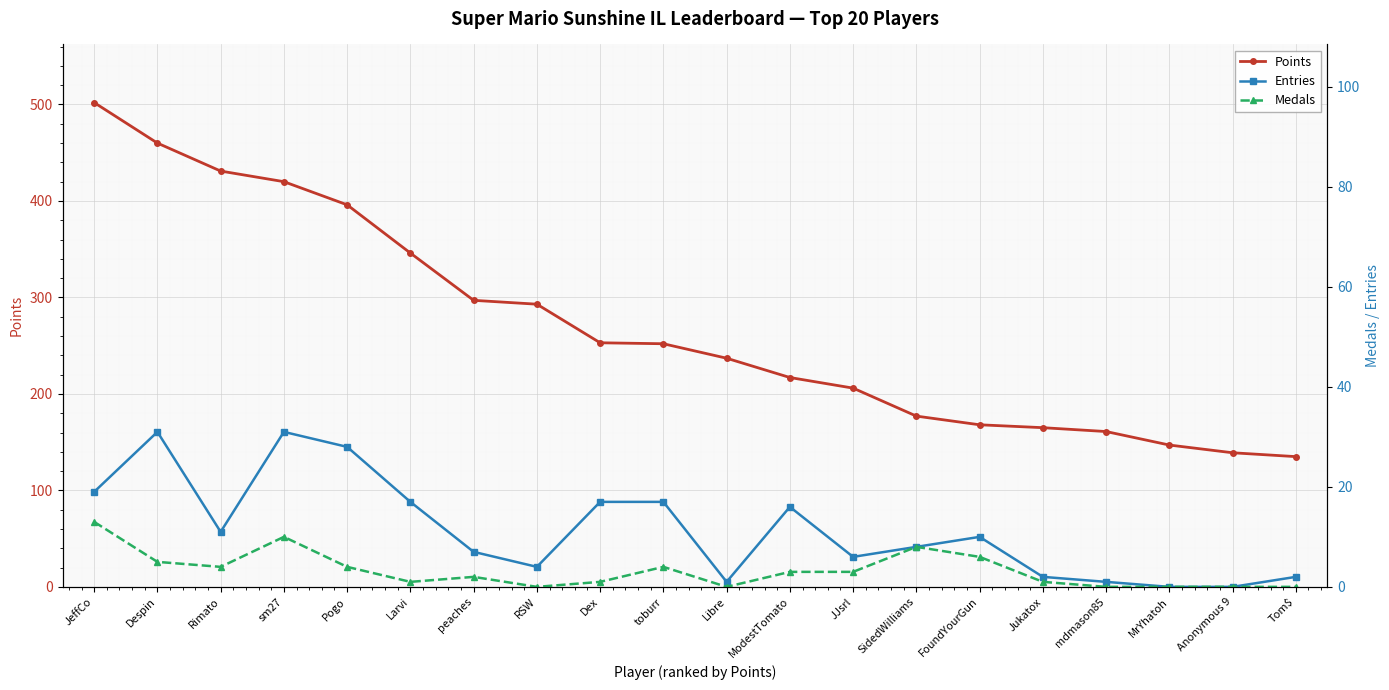

Reading left to right, transcribe all the data shown in this chart.

Points: 502	460	431	420	396	346	297	293	253	252	237	217	206	177	168	165	161	147	139	135
Entries: 19	31	11	31	28	17	7	4	17	17	1	16	6	8	10	2	1	0	0	2
Medals: 13	5	4	10	4	1	2	0	1	4	0	3	3	8	6	1	0	0	0	0